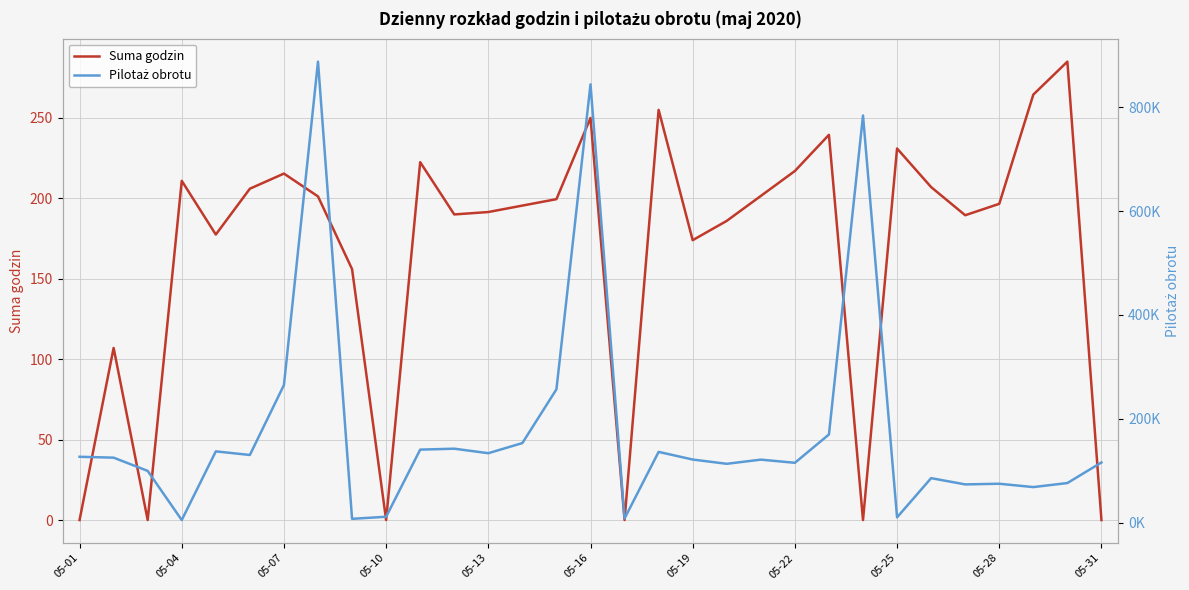

True or false: Suma godzin has a value of 391.1 at 05-25.

False